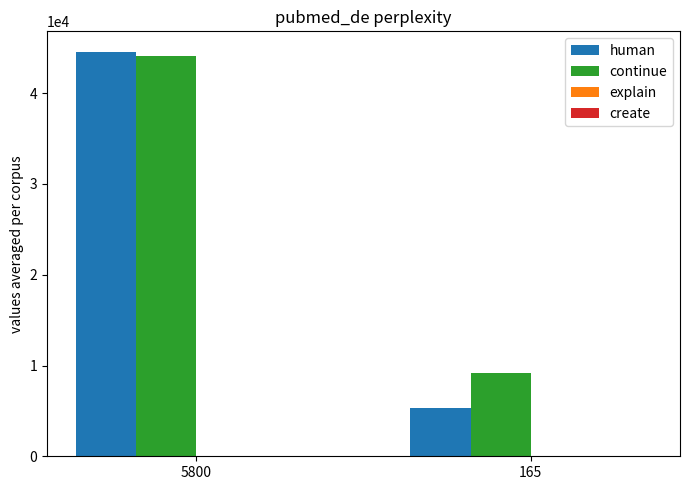

Which series has the largest range (max minus min)?

human